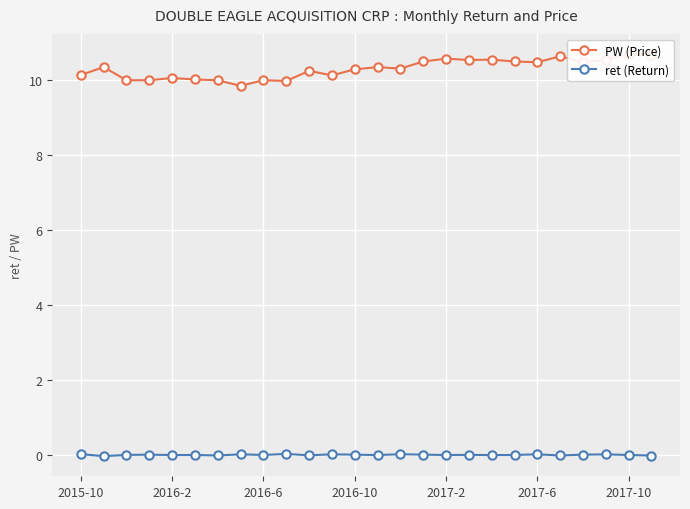

True or false: ret (Return) has more than 1 interior local peaks.

True